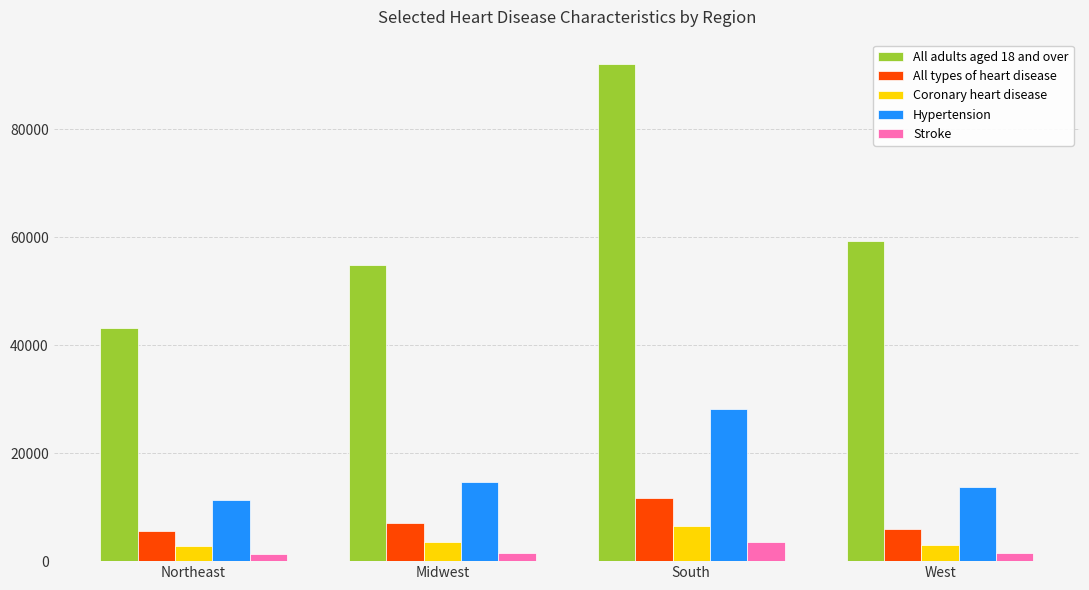

Count the number of categories in the chart.

4